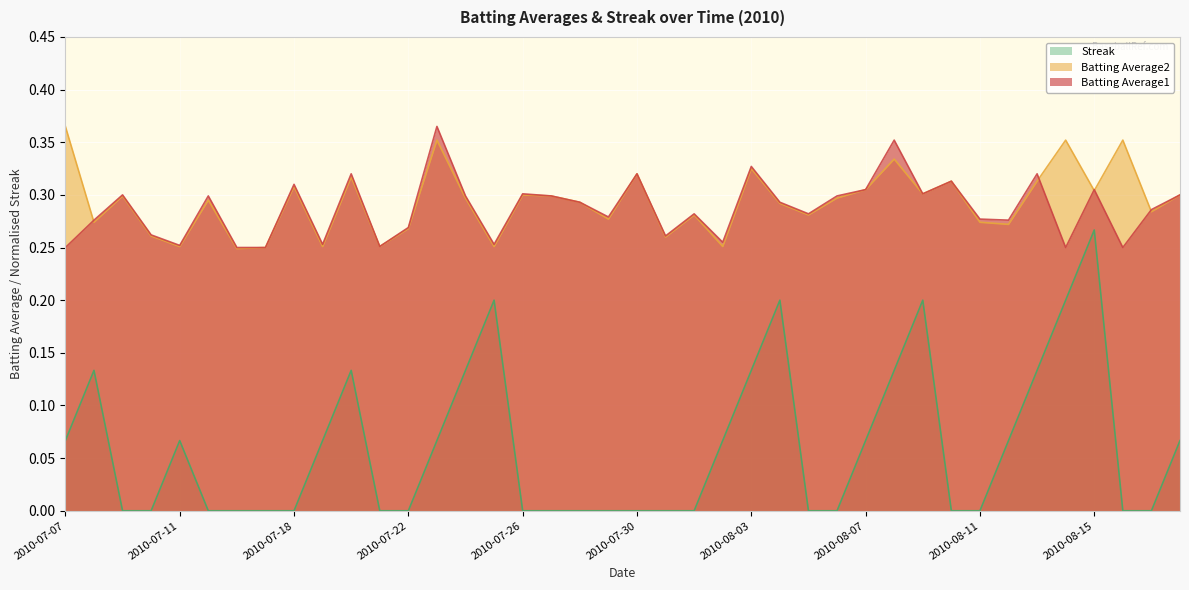

How many lines are shown in the chart?

3